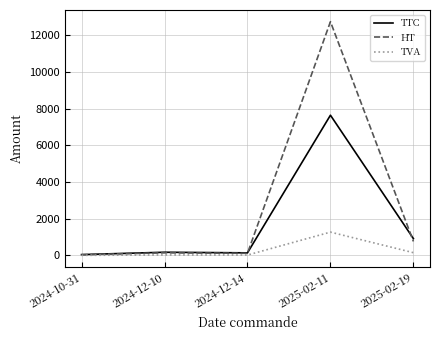

List the series in order of their peak value, highest first.

HT, TTC, TVA